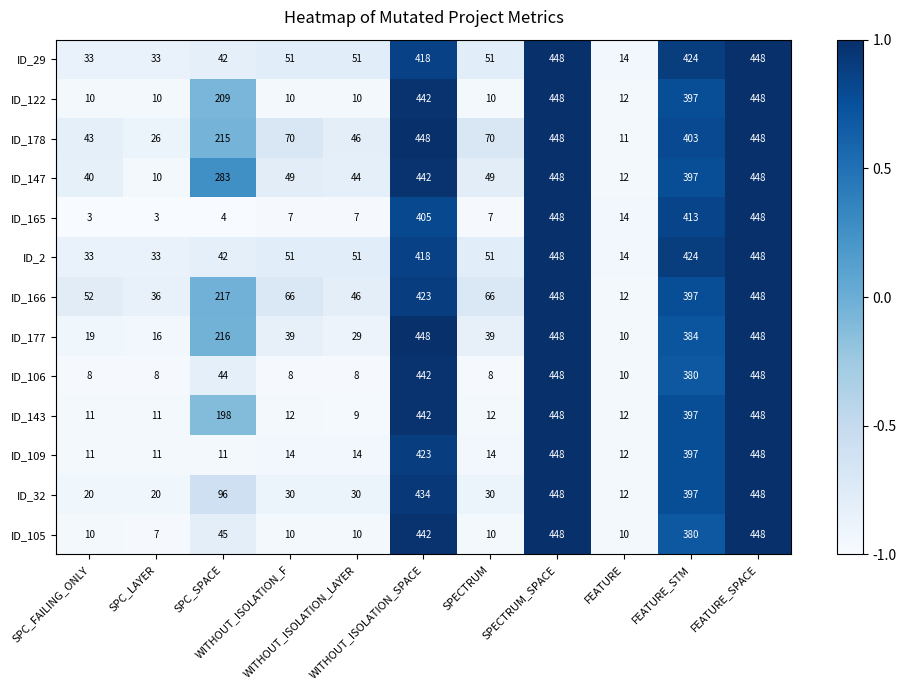

Which series has the largest total across all categories?

ID_178